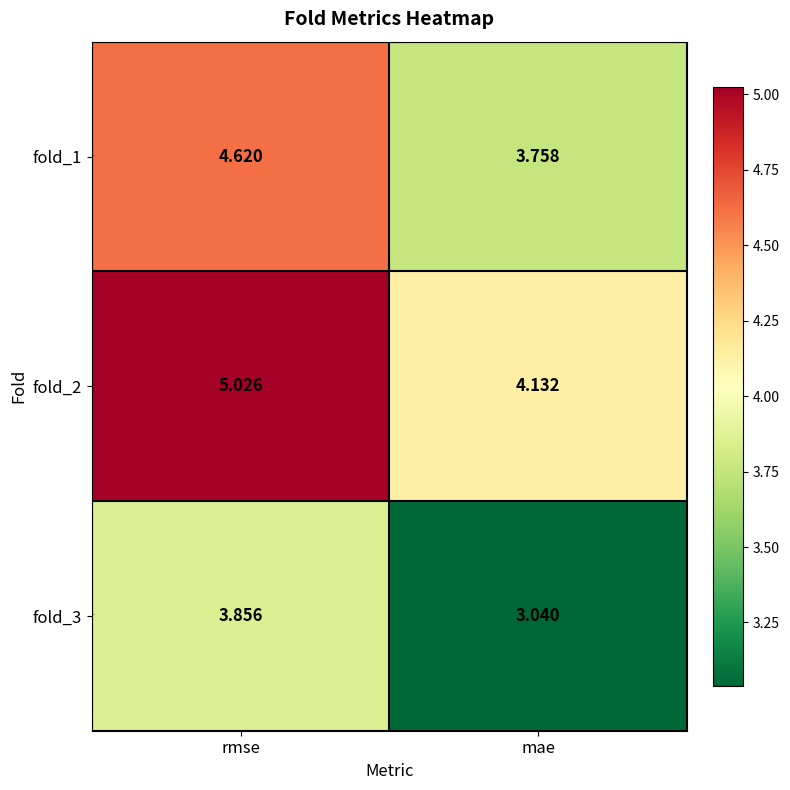

At which label does fold_1 reach its minimum?

mae